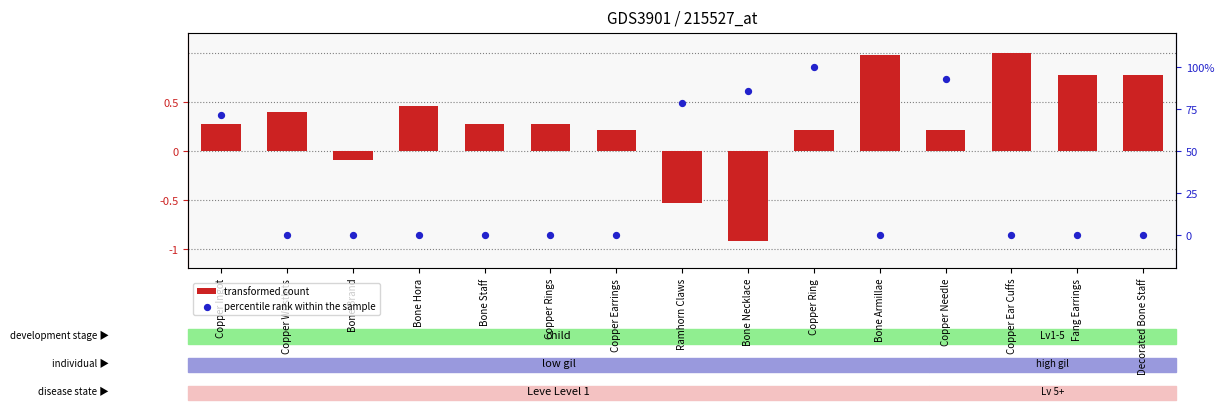

Which series has the largest total across all categories?

percentile rank within the sample